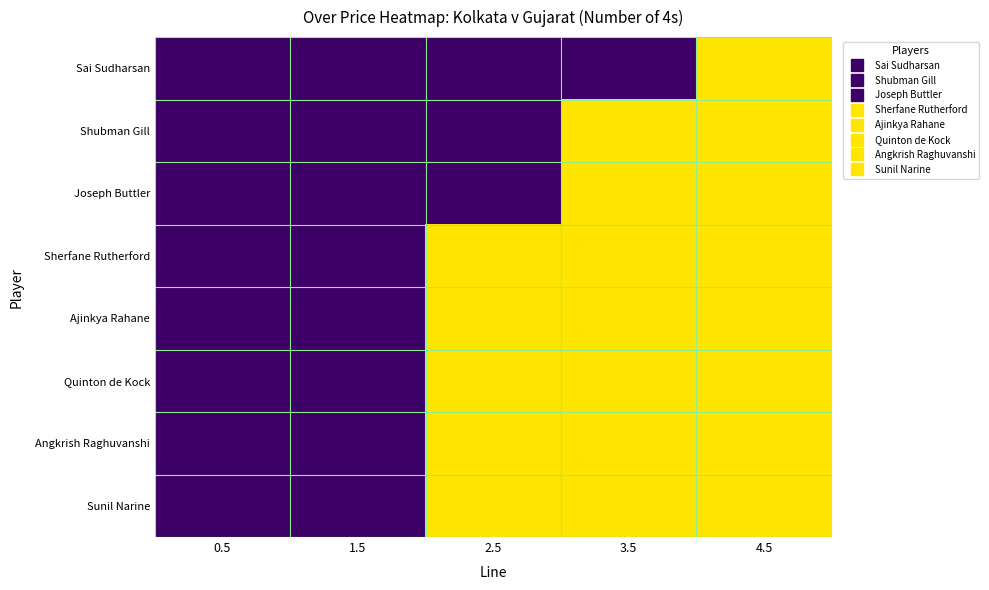

Reading left to right, what are all the values shown in this chart?

Sai Sudharsan: 0.5=0	1.5=0	2.5=0	3.5=0	4.5=1
Shubman Gill: 0.5=0	1.5=0	2.5=0	3.5=1	4.5=1
Joseph Buttler: 0.5=0	1.5=0	2.5=0	3.5=1	4.5=1
Sherfane Rutherford: 0.5=0	1.5=0	2.5=1	3.5=1	4.5=1
Ajinkya Rahane: 0.5=0	1.5=0	2.5=1	3.5=1	4.5=1
Quinton de Kock: 0.5=0	1.5=0	2.5=1	3.5=1	4.5=1
Angkrish Raghuvanshi: 0.5=0	1.5=0	2.5=1	3.5=1	4.5=1
Sunil Narine: 0.5=0	1.5=0	2.5=1	3.5=1	4.5=1